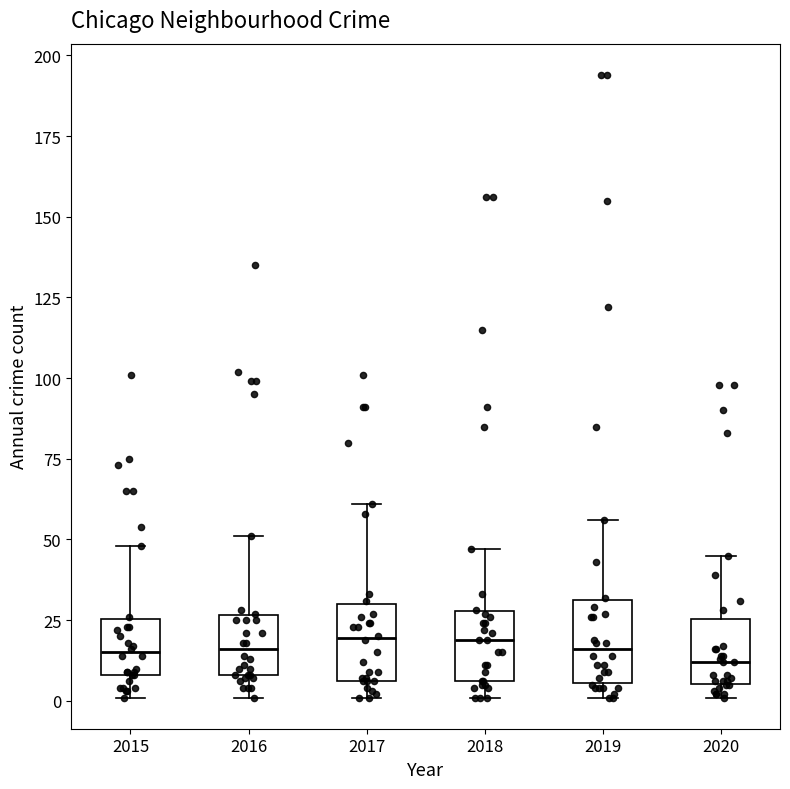

Reading left to right, read every box against the y-axis: the position of its median line, the range the box covers, and the ends of its whiskers. The values are not printed on the chart, so give them approximately, as read against the axis.

2015: median 15, box 10 to 25, whiskers 0 to 50
2016: median 15, box 10 to 25, whiskers 0 to 50
2017: median 20, box 5 to 30, whiskers 0 to 60
2018: median 20, box 5 to 30, whiskers 0 to 45
2019: median 15, box 5 to 30, whiskers 0 to 55
2020: median 10, box 5 to 25, whiskers 0 to 45